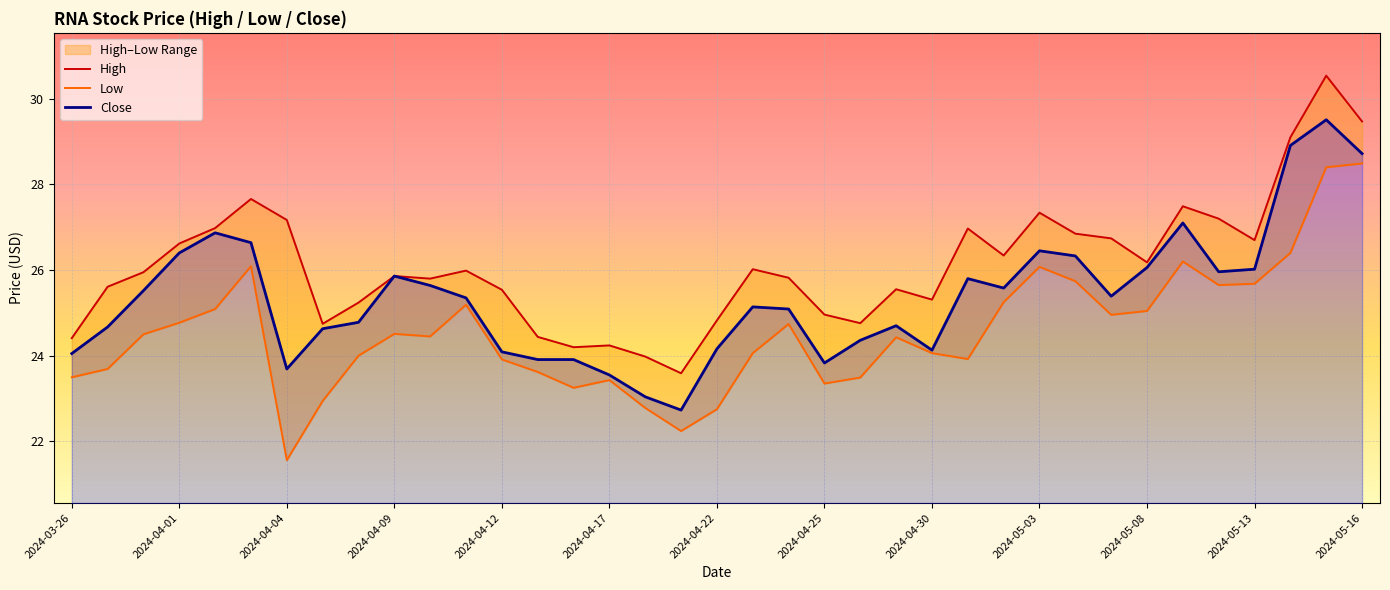

How many interior local peaks does the High series have?

10